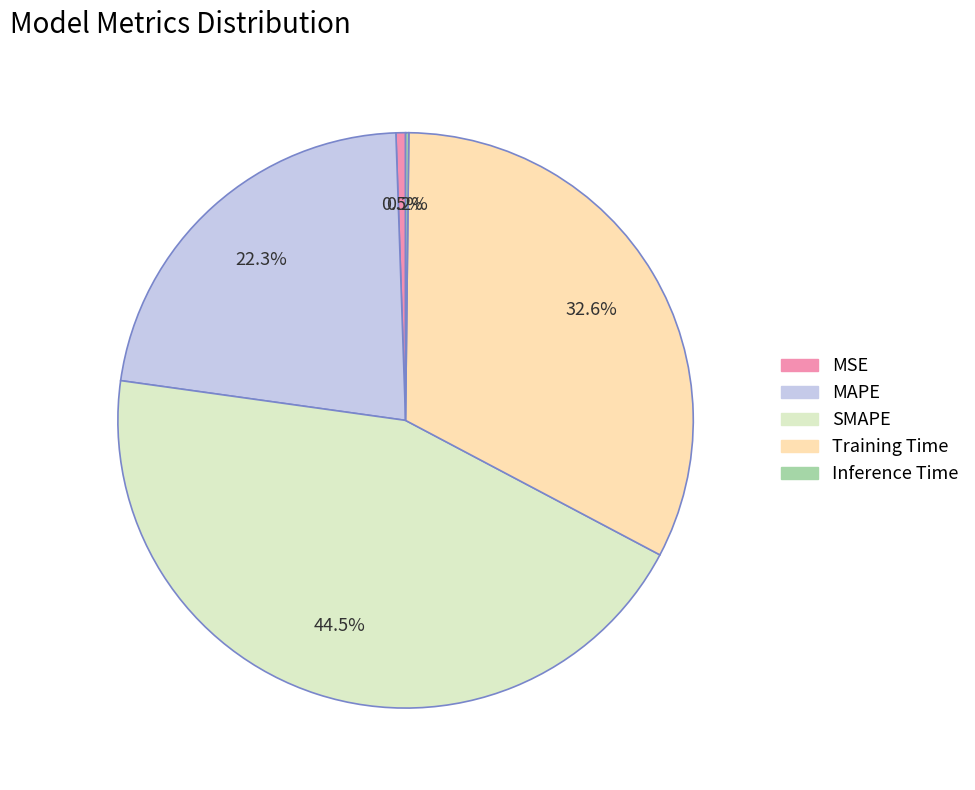

True or false: Training Time accounts for 33% of the total.

True